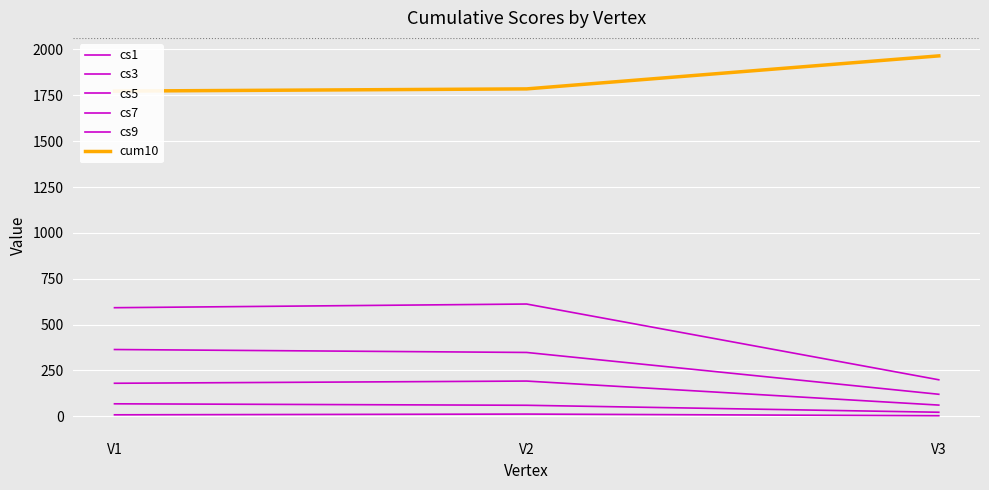

Reading right to left, transcribe all the data shown in this chart.

cs1: V3=3	V2=12	V1=8
cs3: V3=22	V2=60	V1=68
cs5: V3=61	V2=192	V1=180
cs7: V3=120	V2=348	V1=364
cs9: V3=199	V2=612	V1=592
cum10: V3=1965	V2=1785	V1=1773